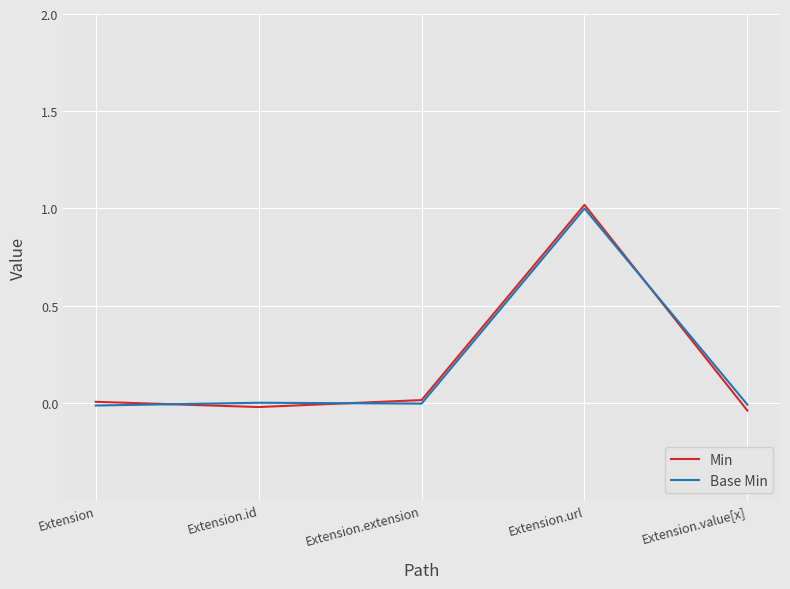

At which category is the sum across all series the highest?

Extension.url